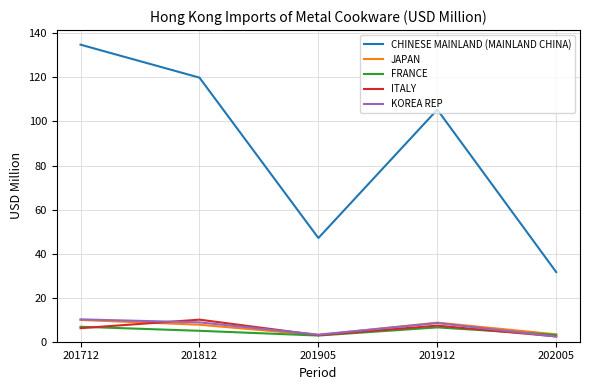

What is the average value of the CHINESE MAINLAND (MAINLAND CHINA) series?

87.8